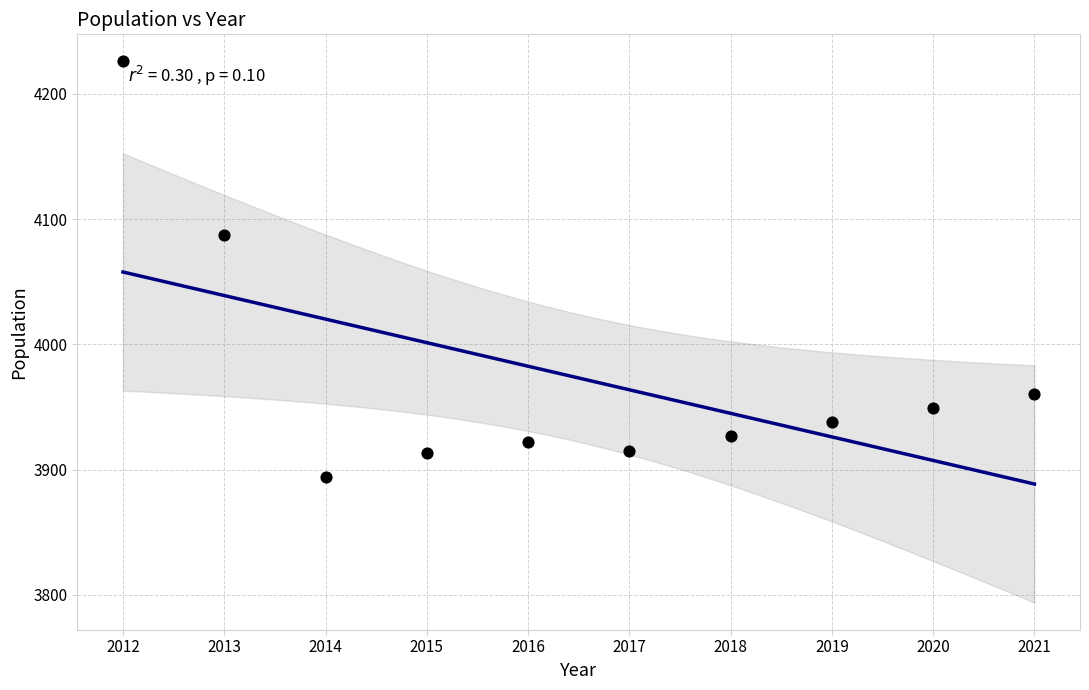

What is the range of X values (max minus min)?

9